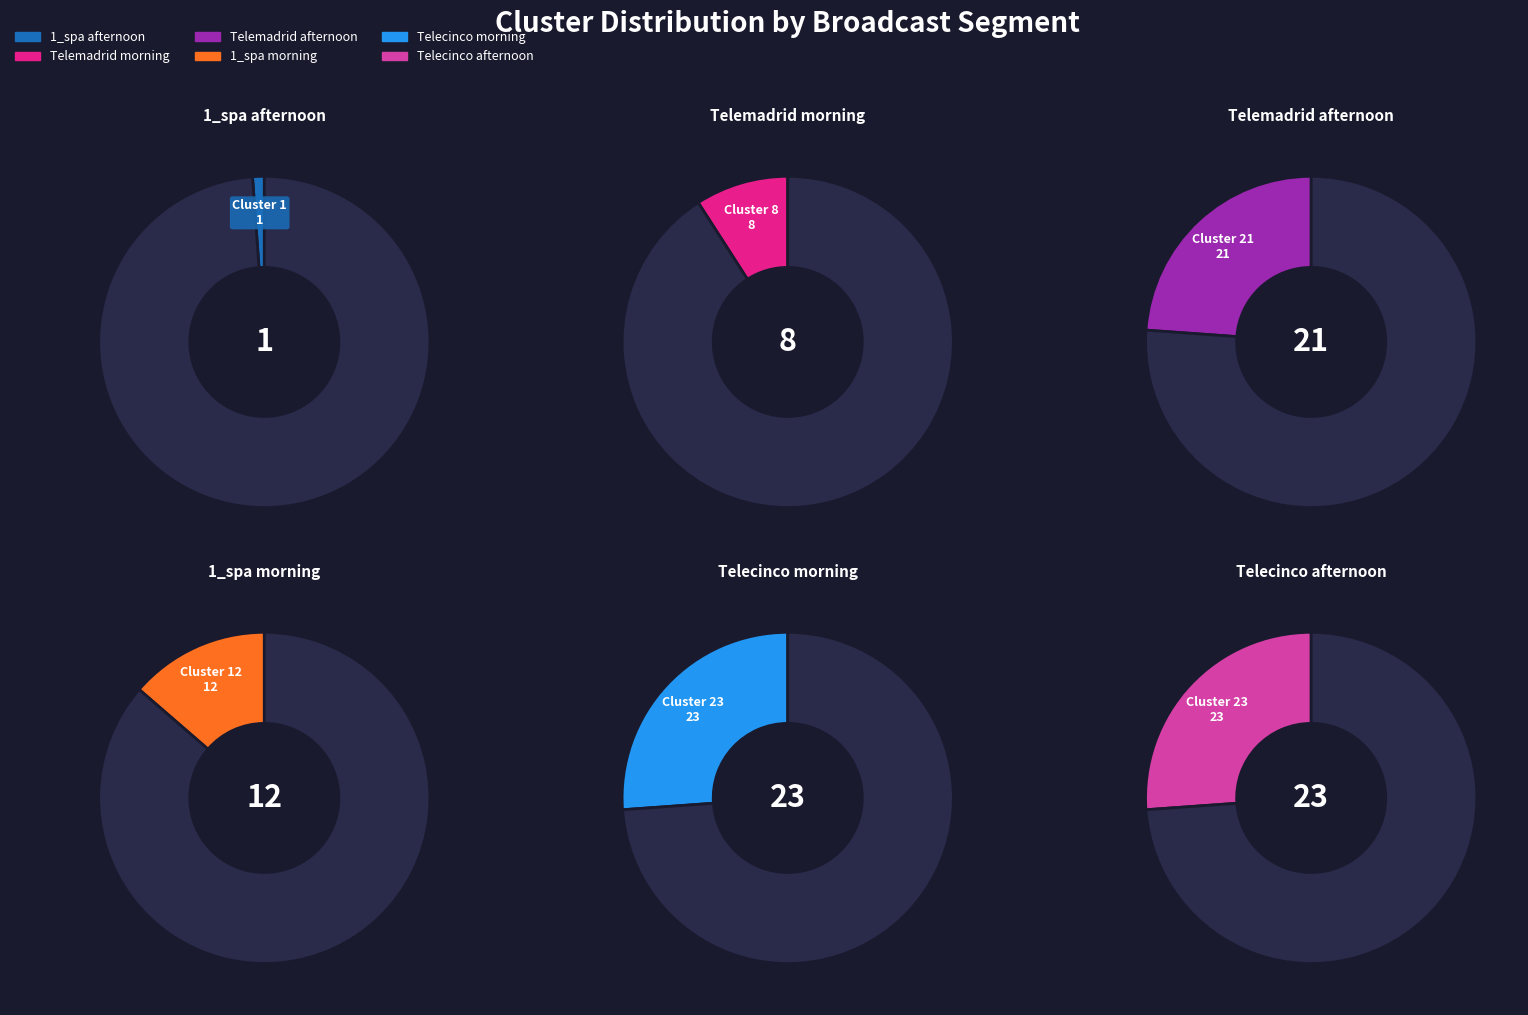

Is there a majority slice in this chart?

No